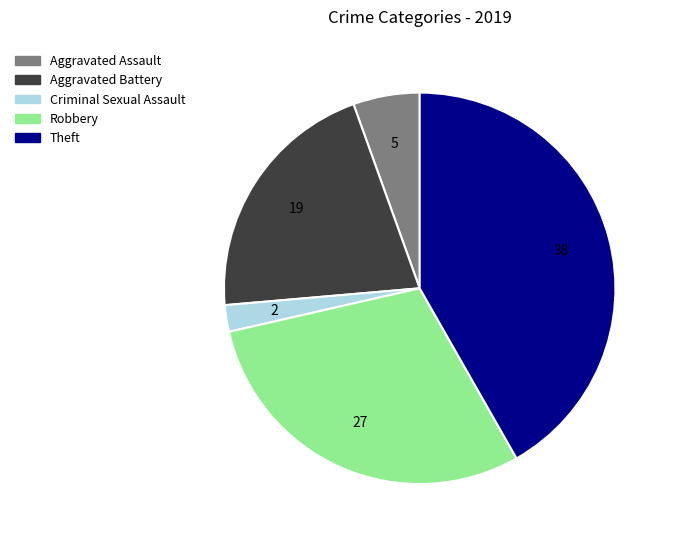

Does any single category account for the majority?

No